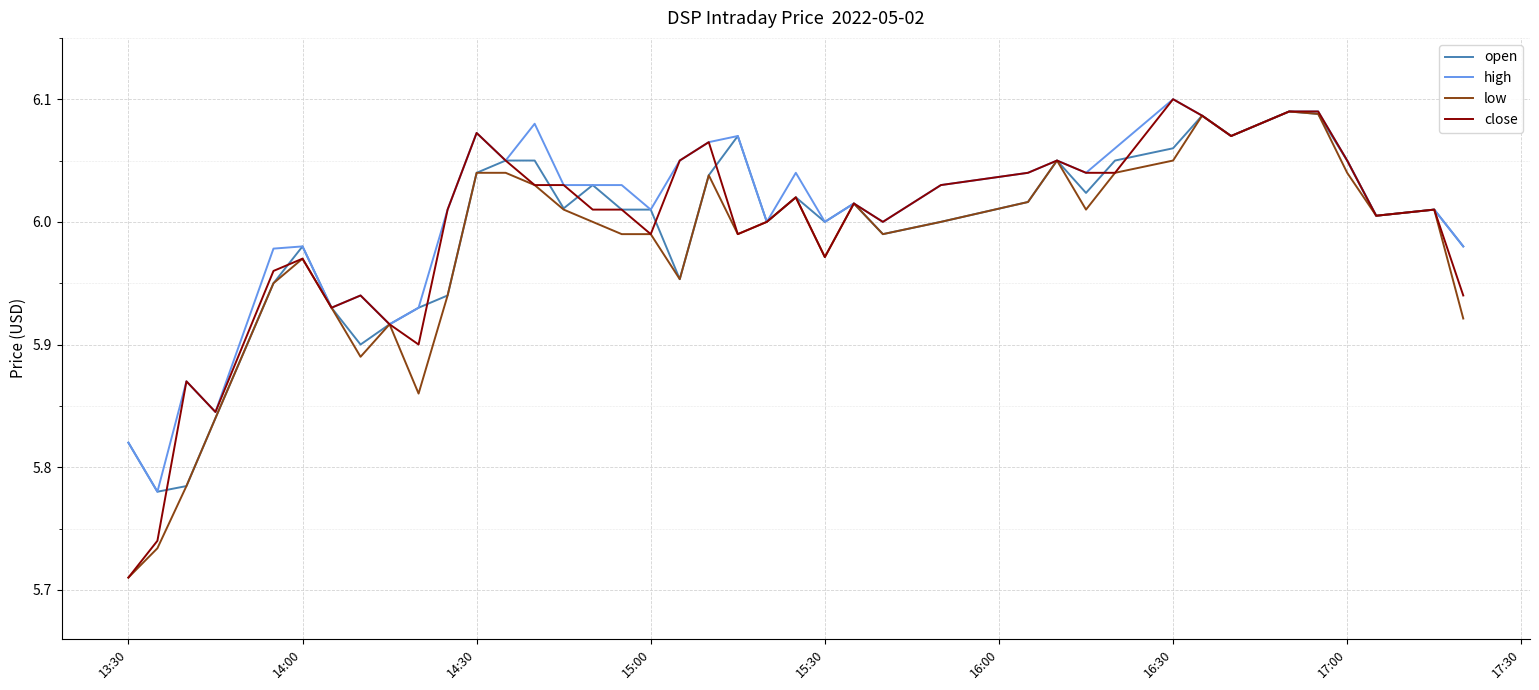

Which label corresponds to the largest value in the chart?

16:30